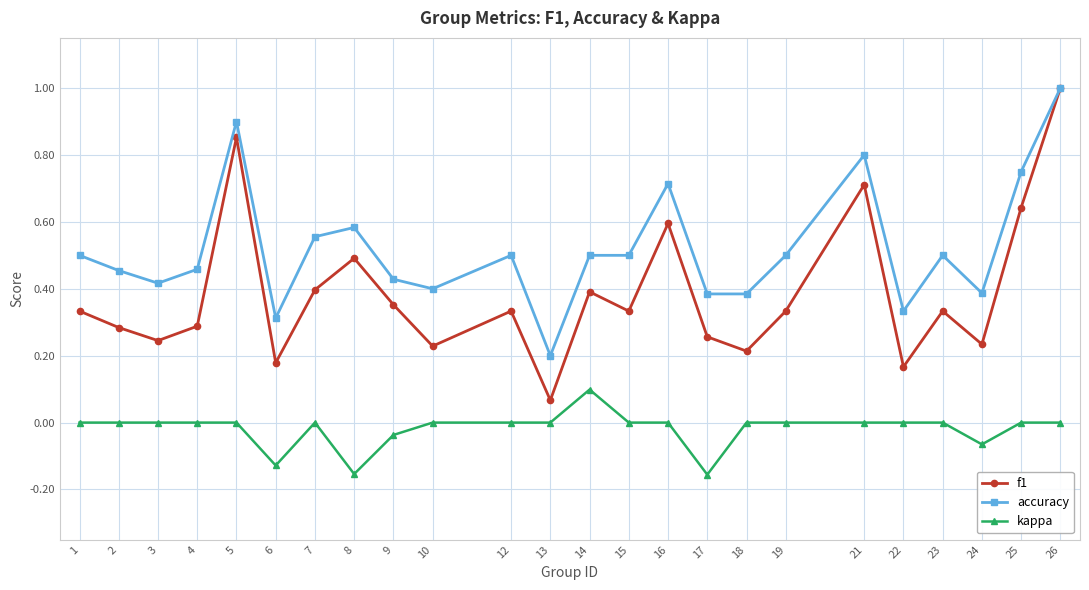

At which category is the sum across all series the highest?

26